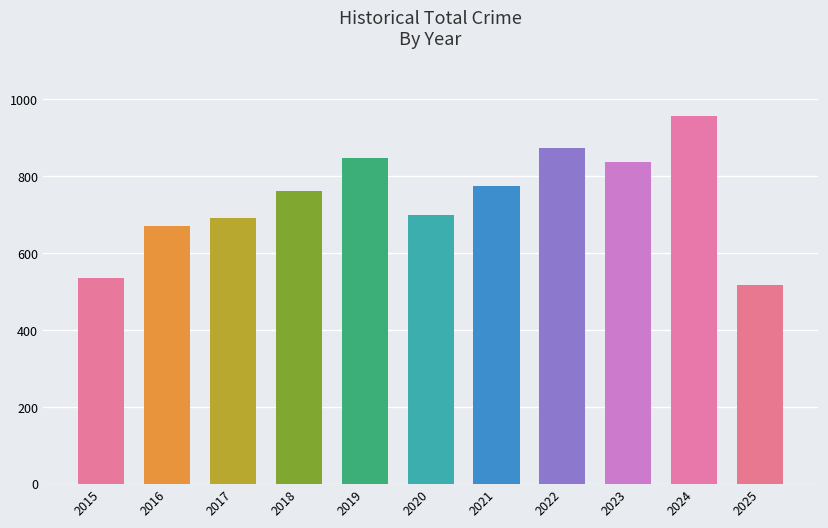

What is the change in value from 2021 to 2025?

-259